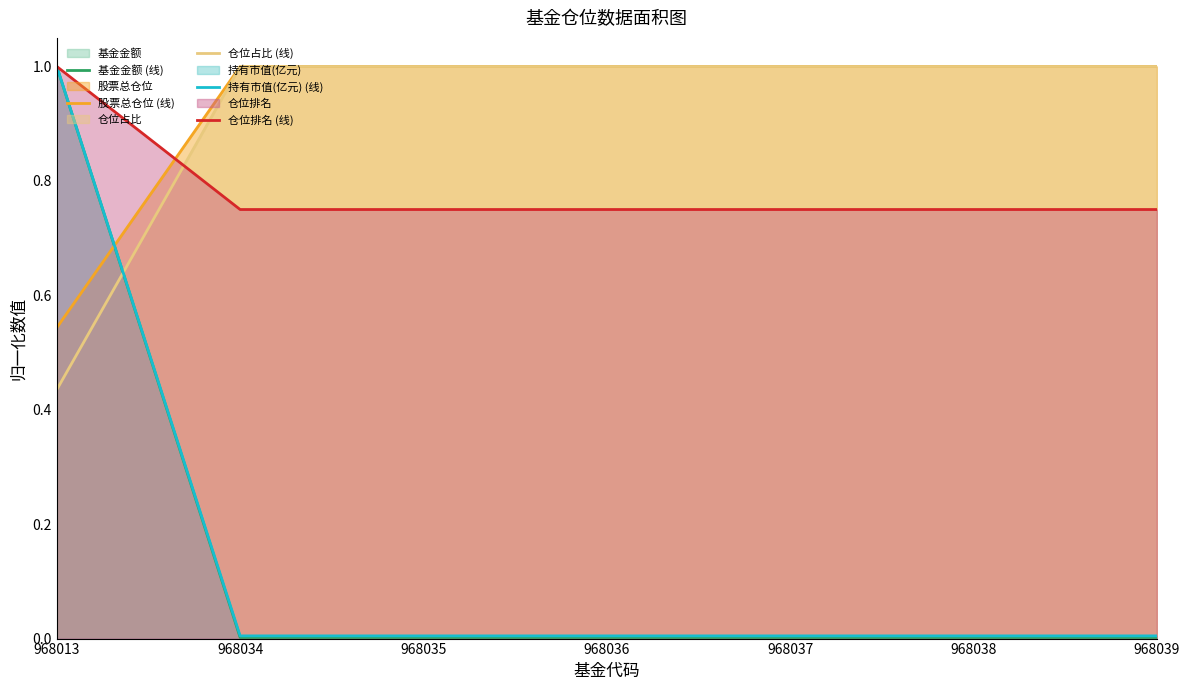

Where do 基金金额 (线) and 仓位占比 (线) first cross each other?

968013 and 968034